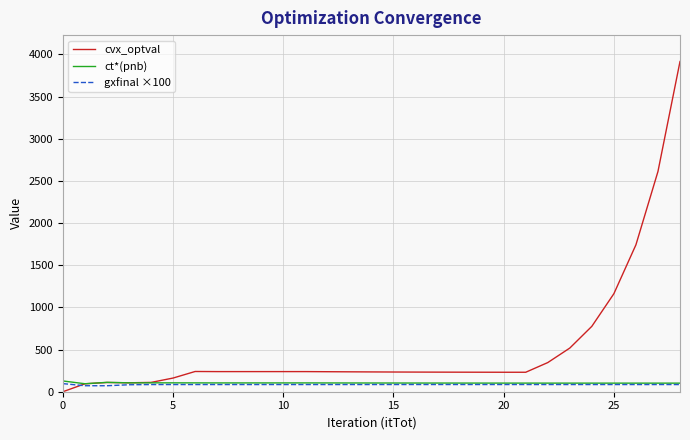

Which series has the largest total across all categories?

cvx_optval